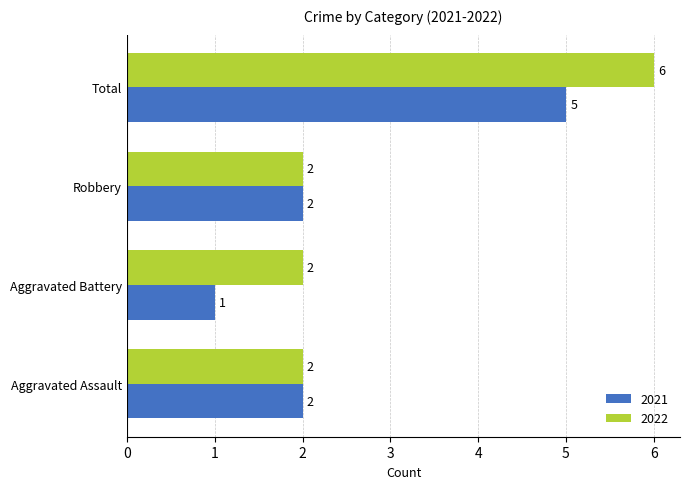

Is it true that 2022 equals 2 at Robbery?

True